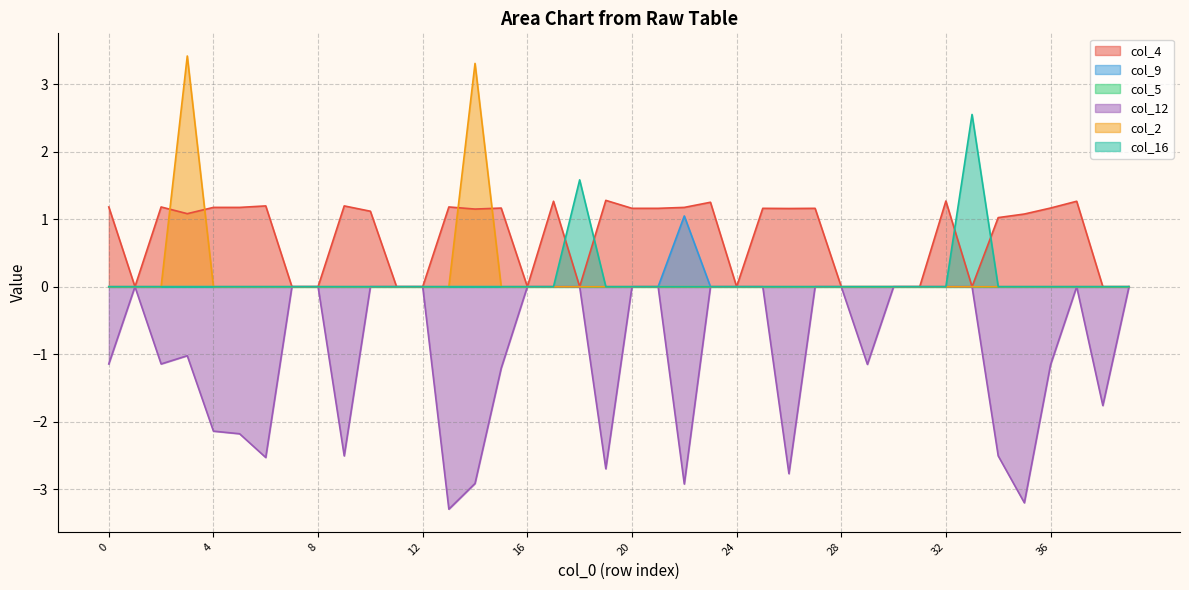

Which series has the largest range (max minus min)?

col_2